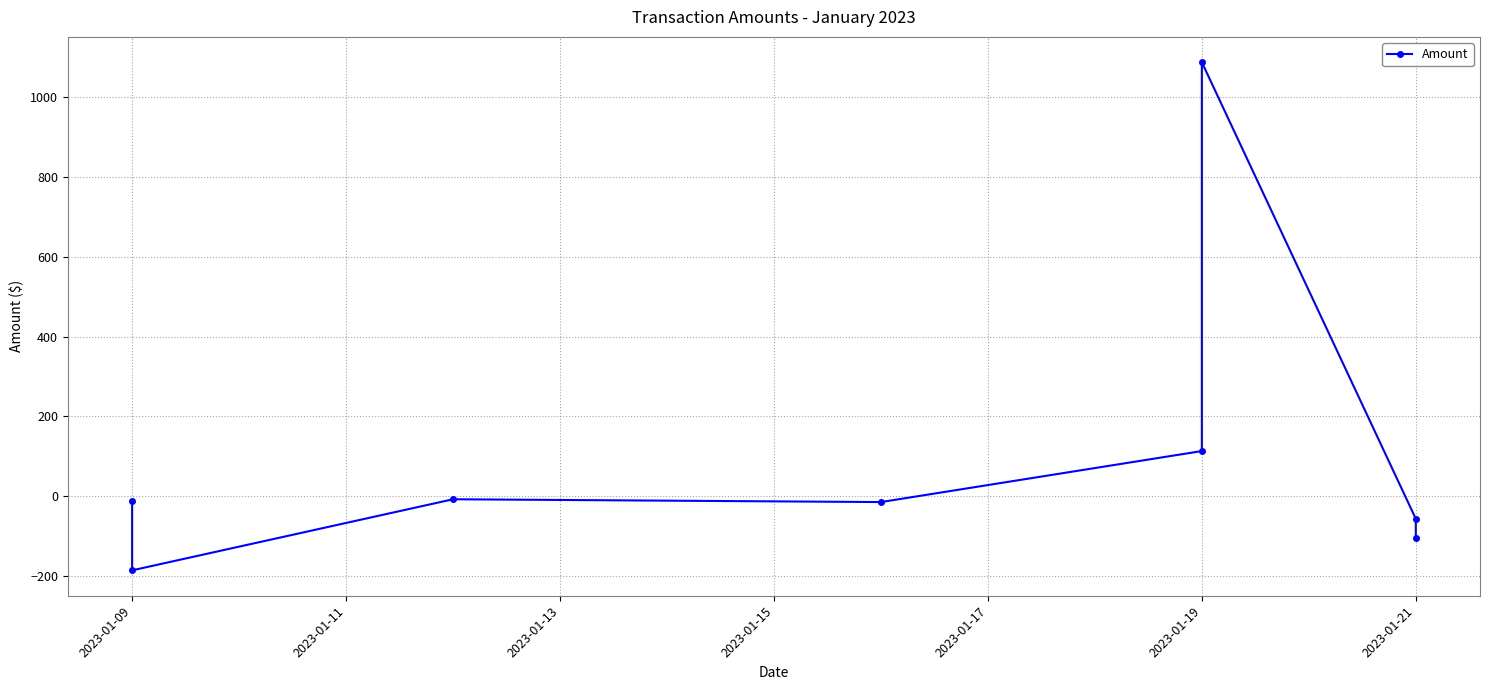

How many interior local peaks (higher than both neighbors) does the data have?

2